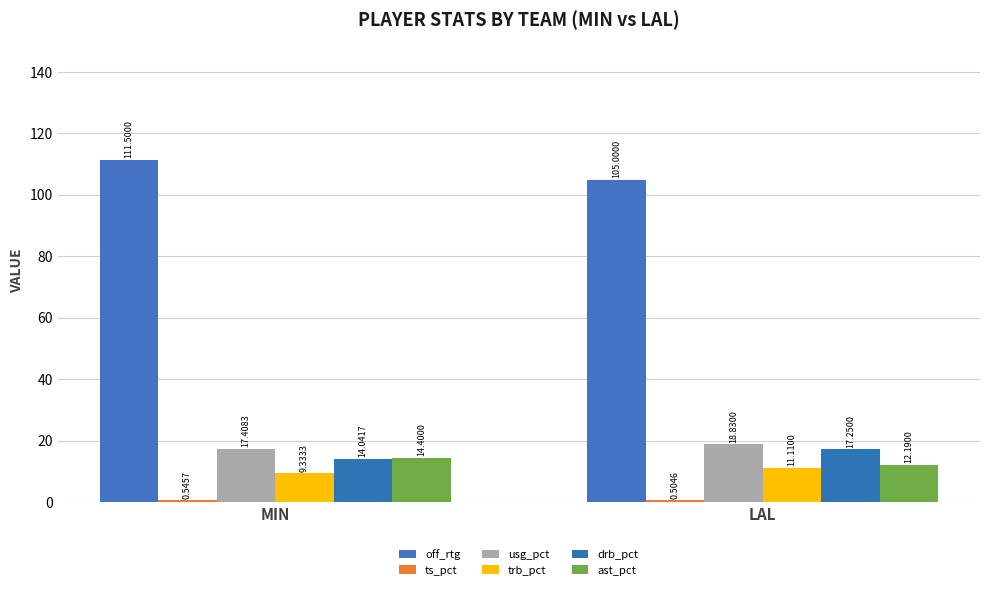

At which label is trb_pct closest to 10?

MIN